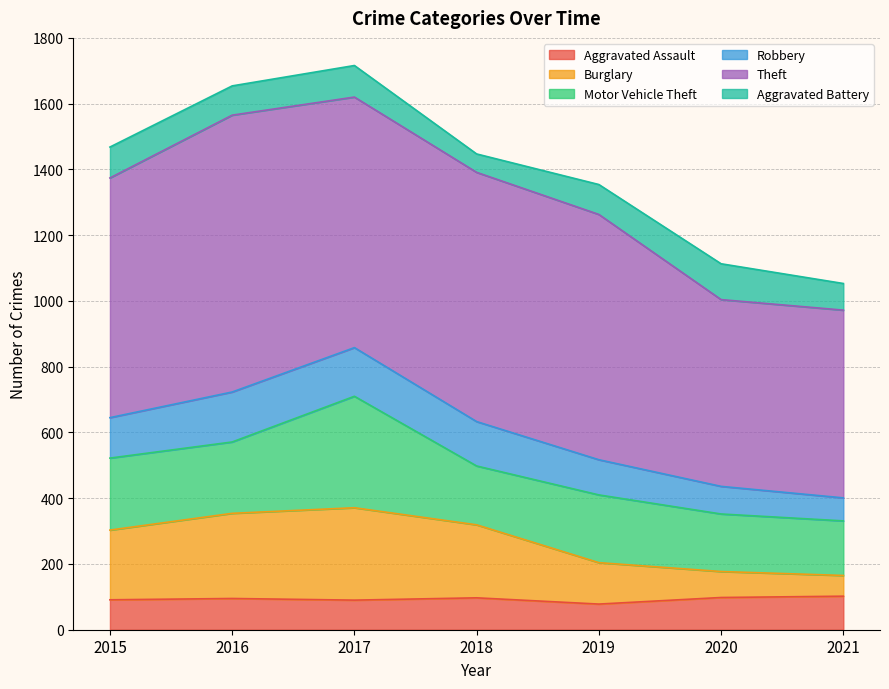

Which label corresponds to the smallest value in the chart?

2019